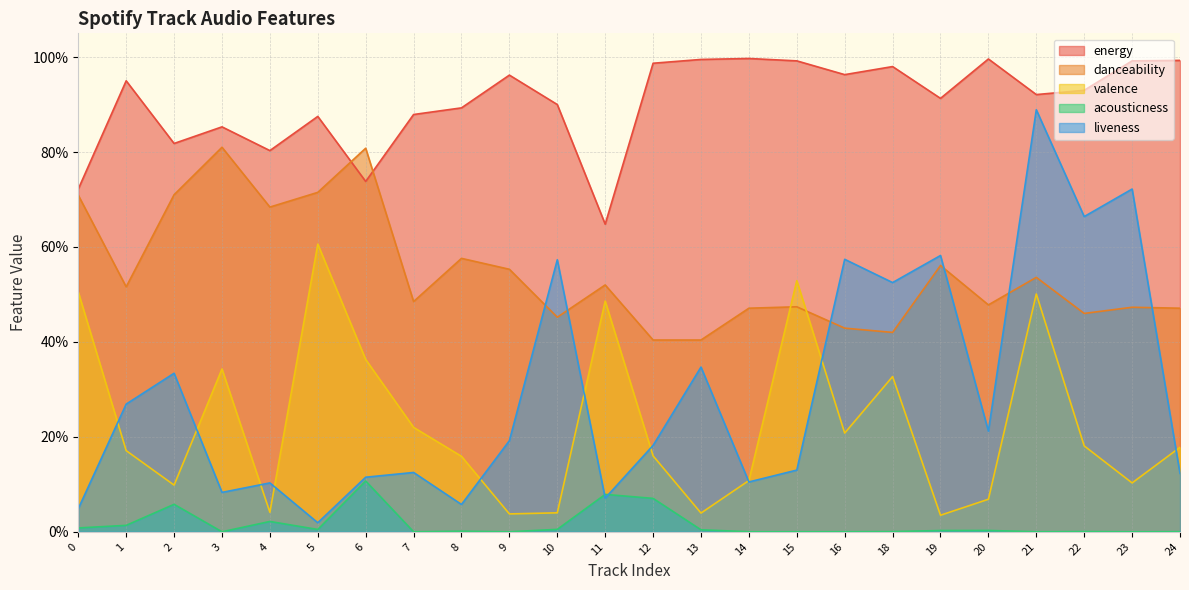

What is the difference between the second highest and second lowest values in the liveness series?

0.7